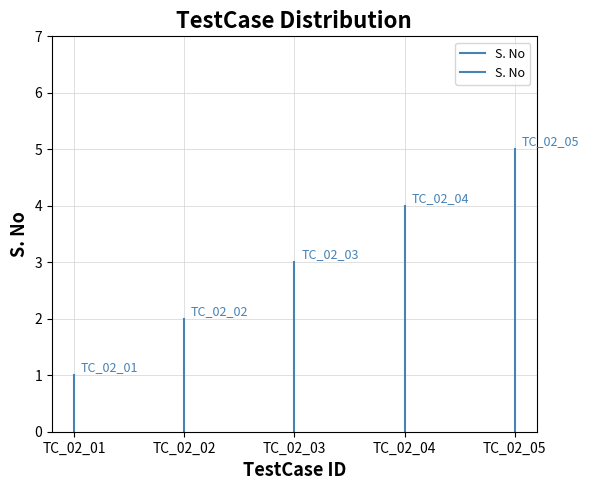

At which category does the chart reach its minimum across all series?

TC_02_01